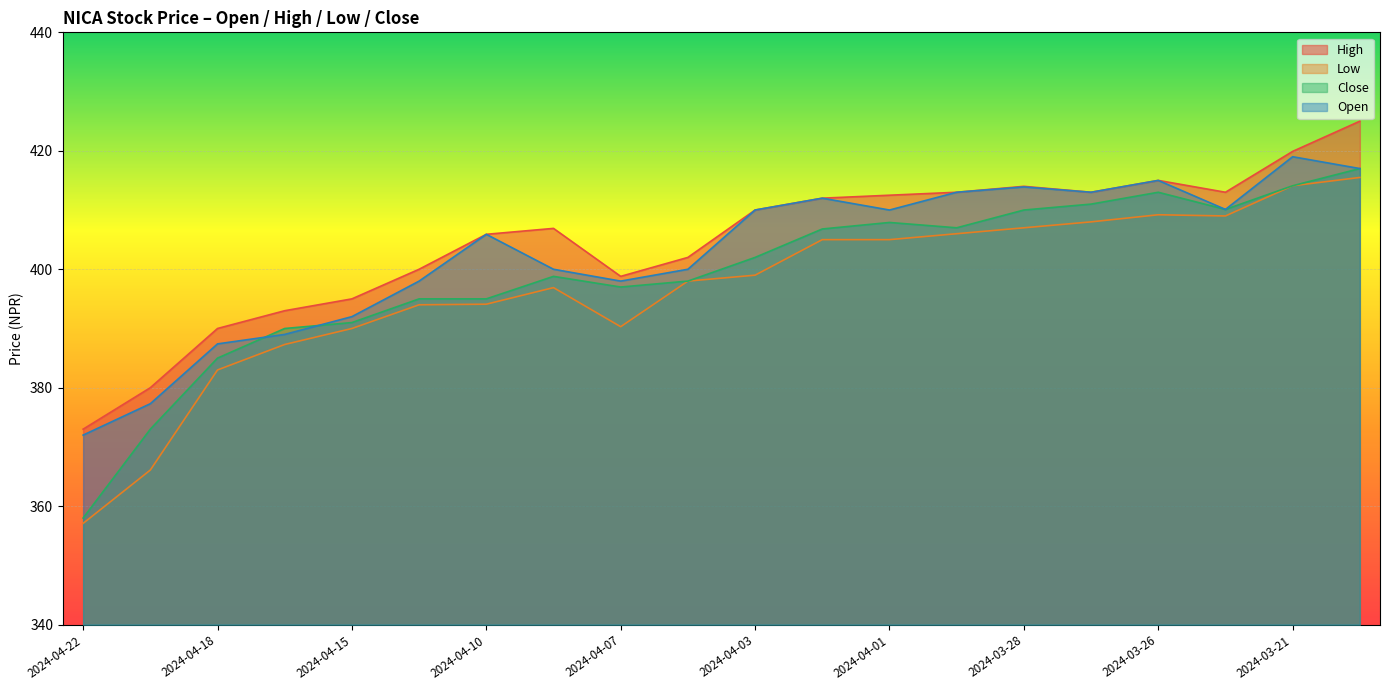

In Close, how many points are lower than both neighbors (excluding endpoints)?

3